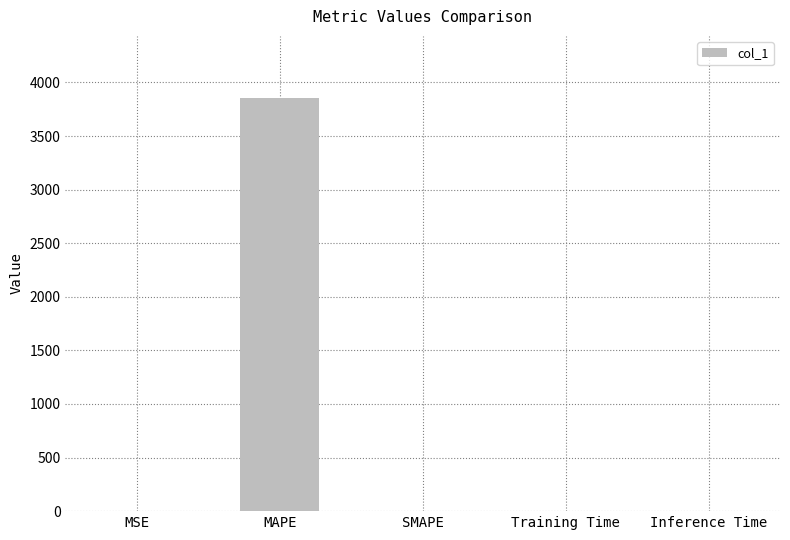

The value at MAPE is 3856.4. True or false?

True